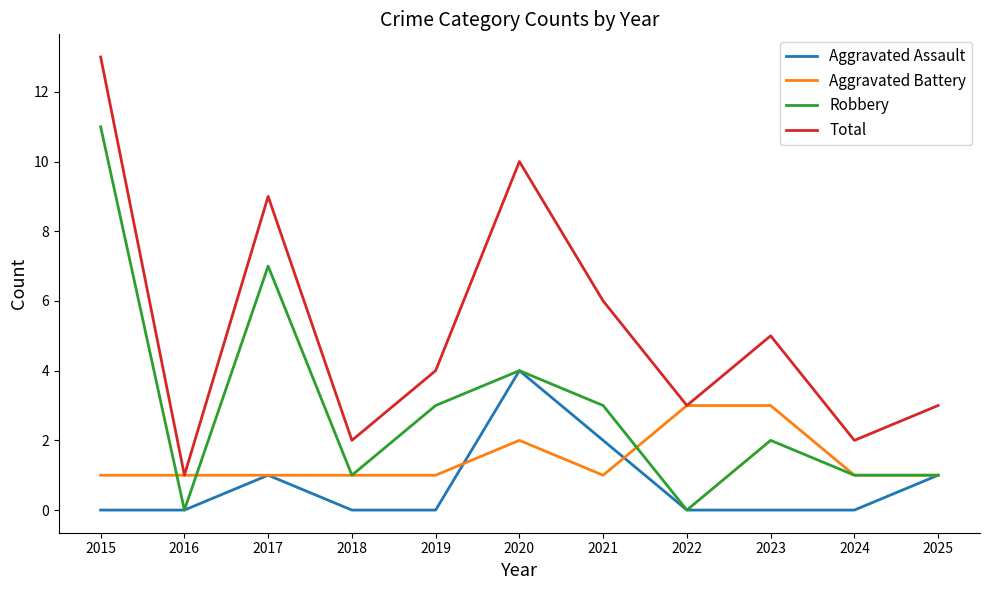

Does the chart display data point markers on the line(s)?

No